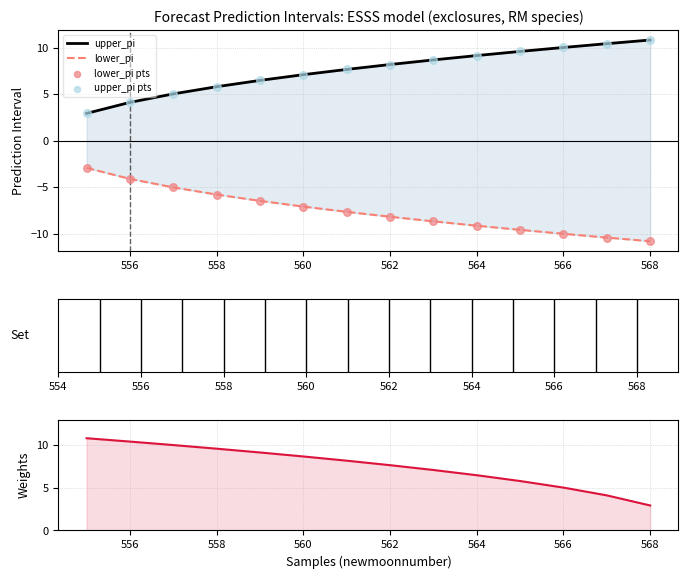

Which series has the largest total across all categories?

upper_pi